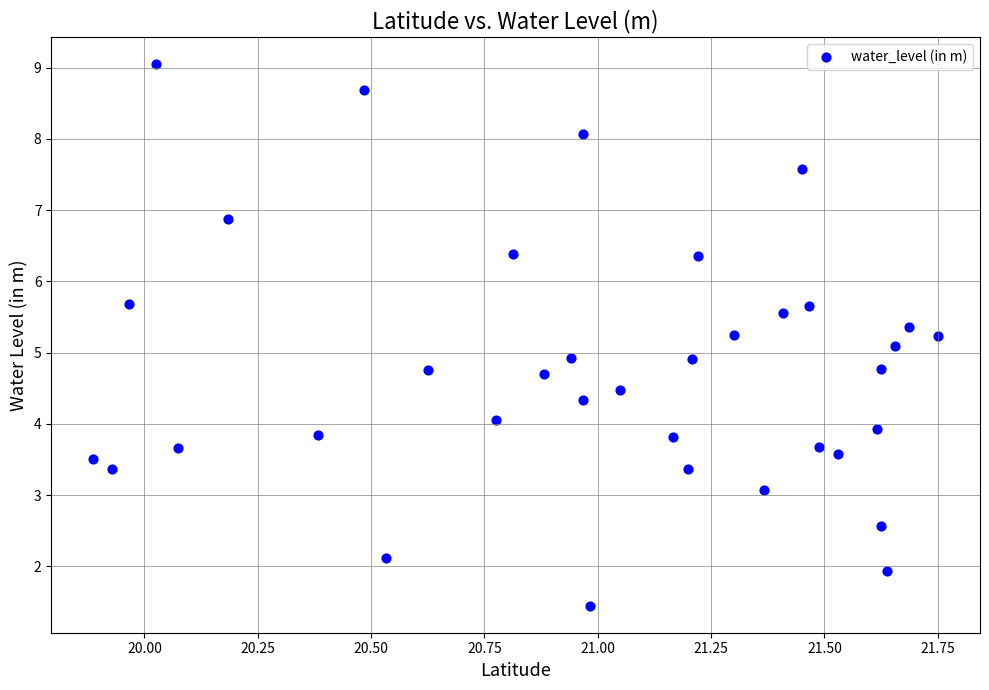

What is the range of Y values (max minus min)?

7.6